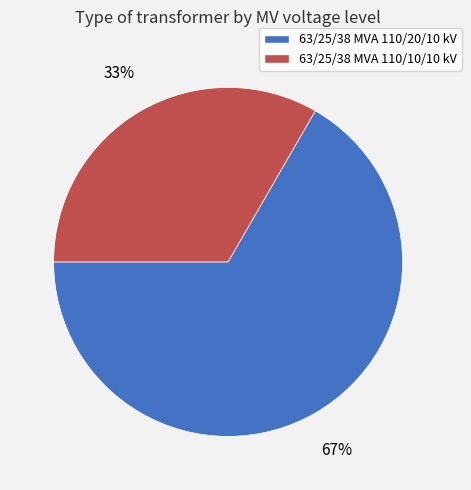

To the nearest percent, what portion does 63/25/38 MVA 110/20/10 kV represent?

67%